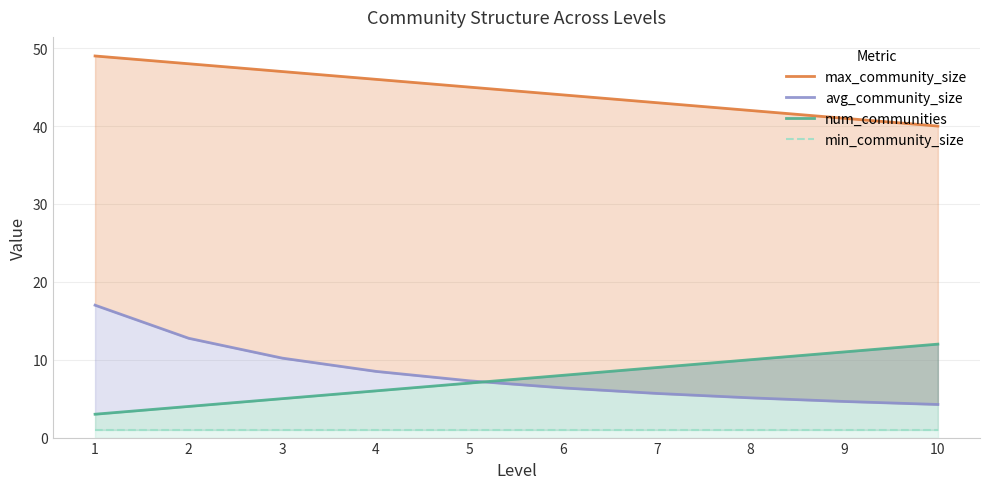

True or false: num_communities has a value of 4.2 at 9.

False